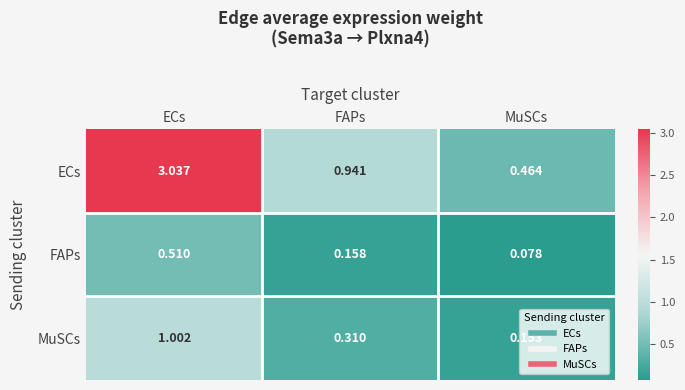

Where is FAPs nearest to the value 0?

MuSCs